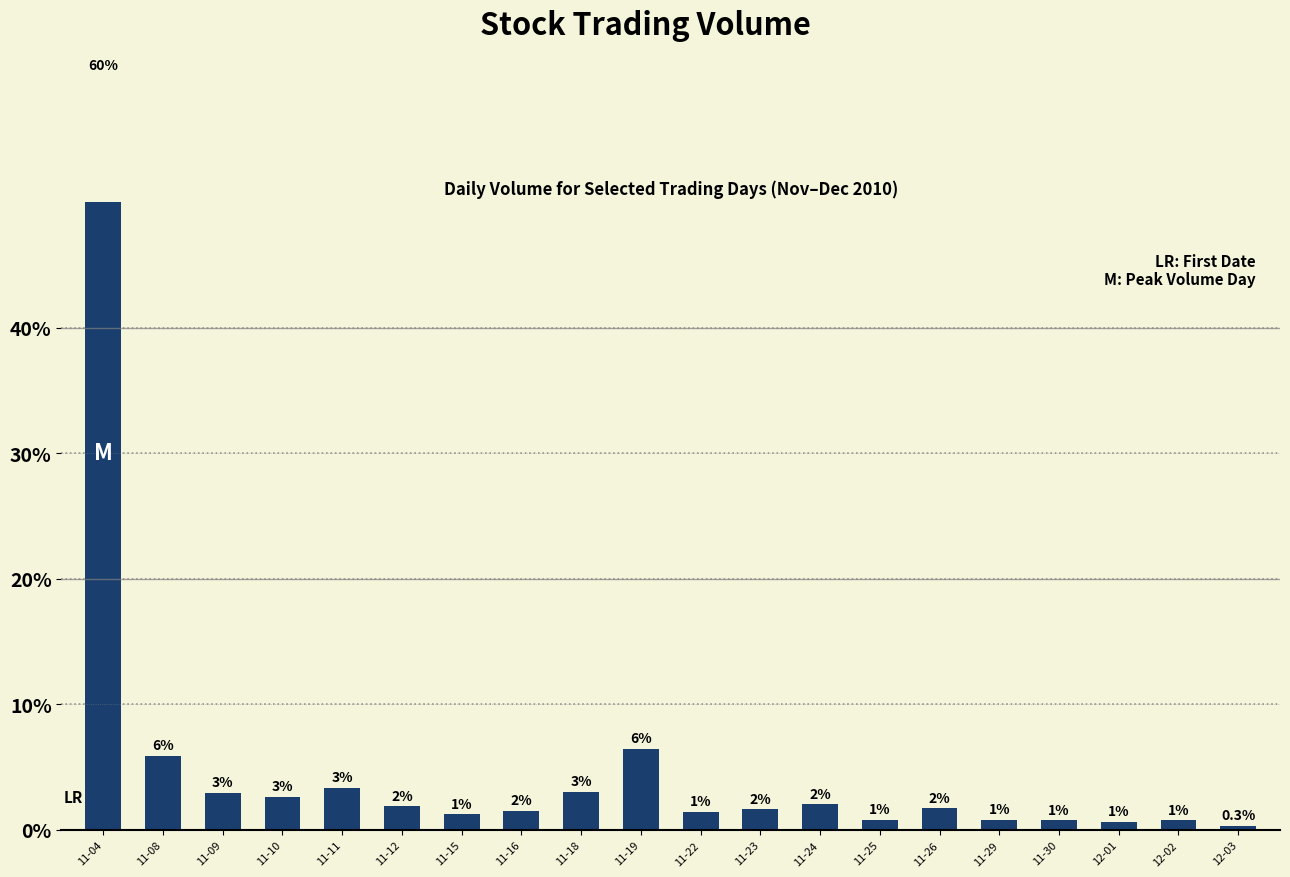

The value at 11-23 is 1.6. True or false?

True